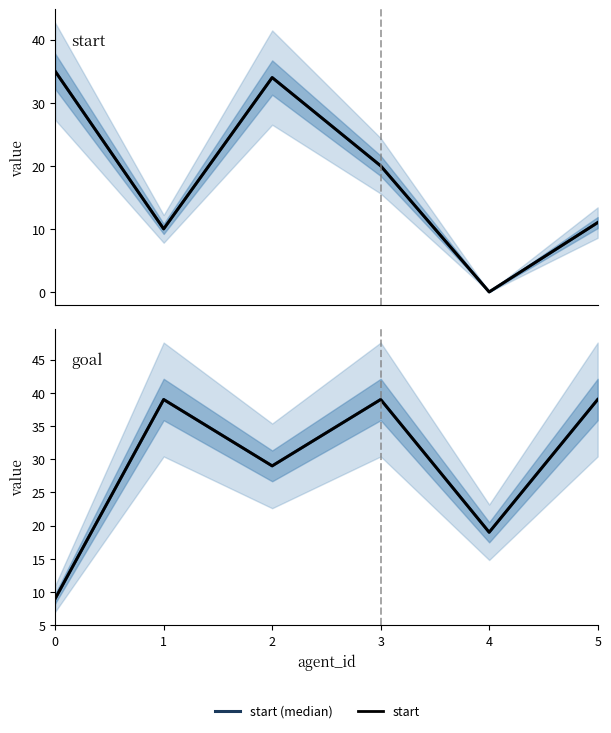

Where do goal (median) and start first cross each other?

0 and 1